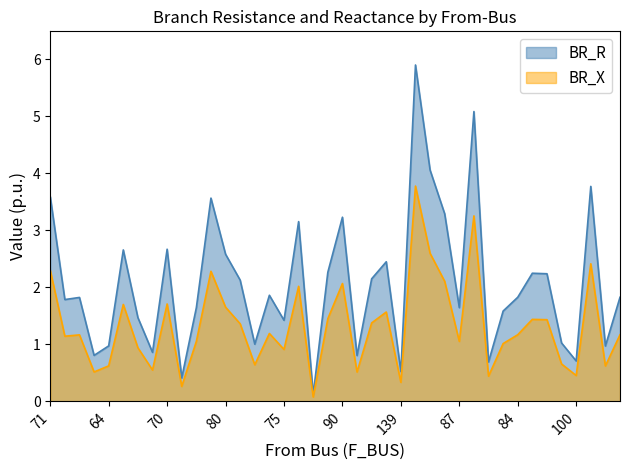

What is the maximum value shown in the chart?

5.9